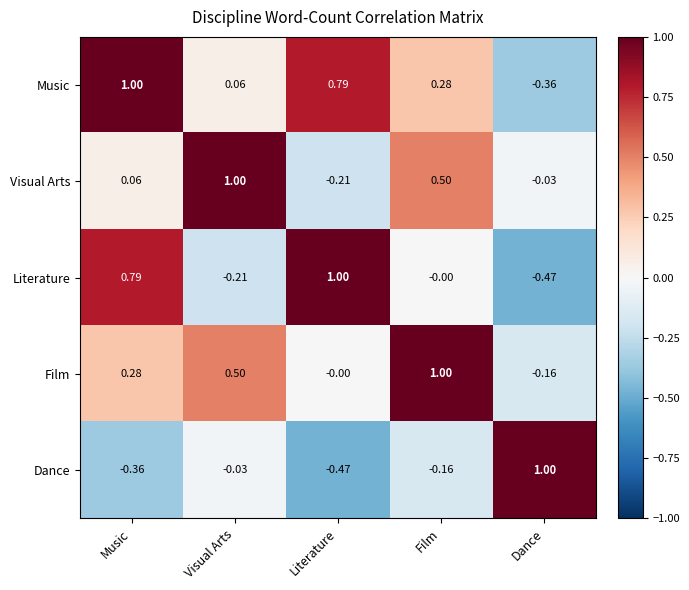

Rank the series at Dance from lowest to highest value.

Literature, Music, Film, Visual Arts, Dance